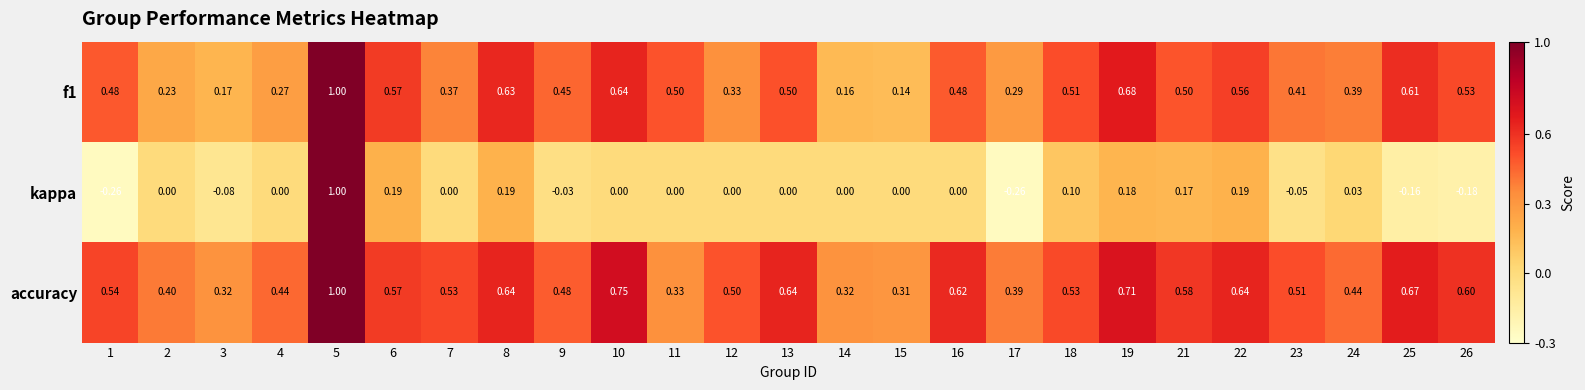

Which series has the largest range (max minus min)?

kappa